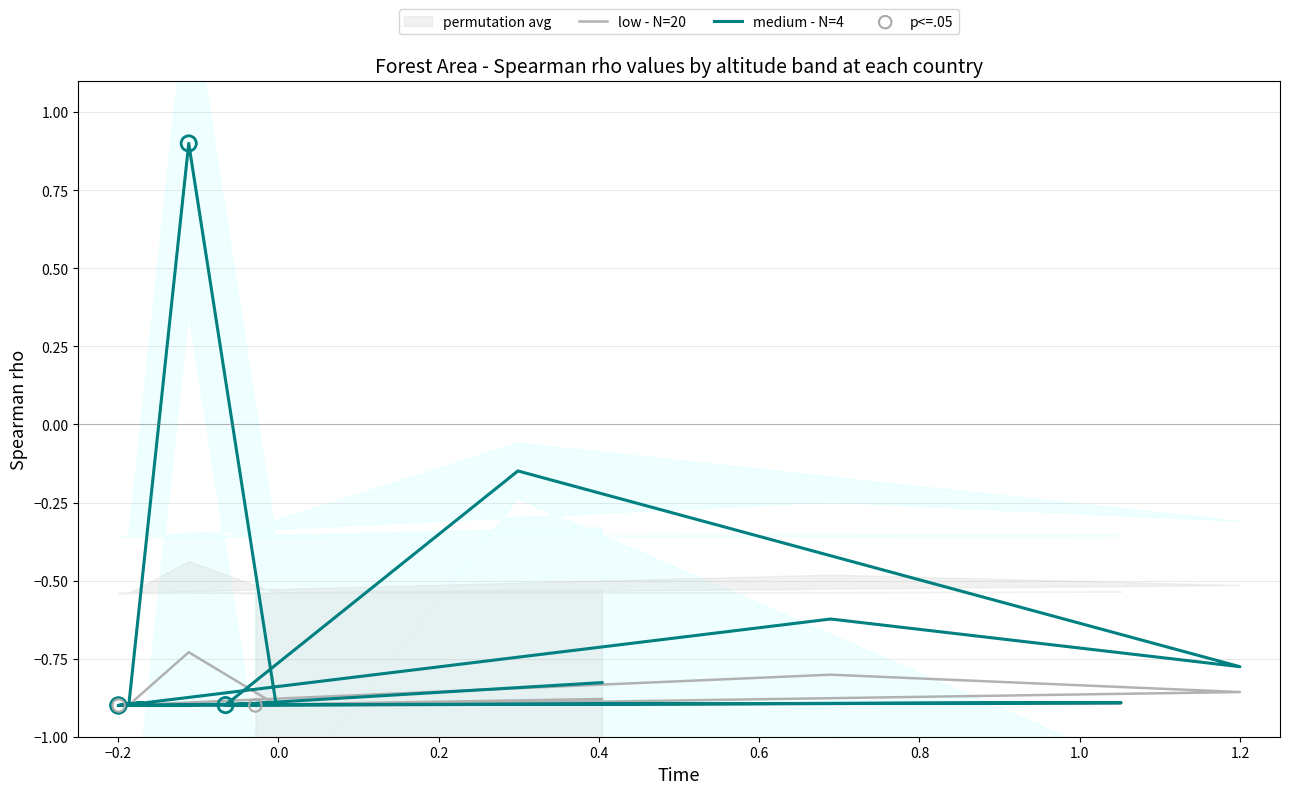

At how many categories does at least one series exceed 0?

1